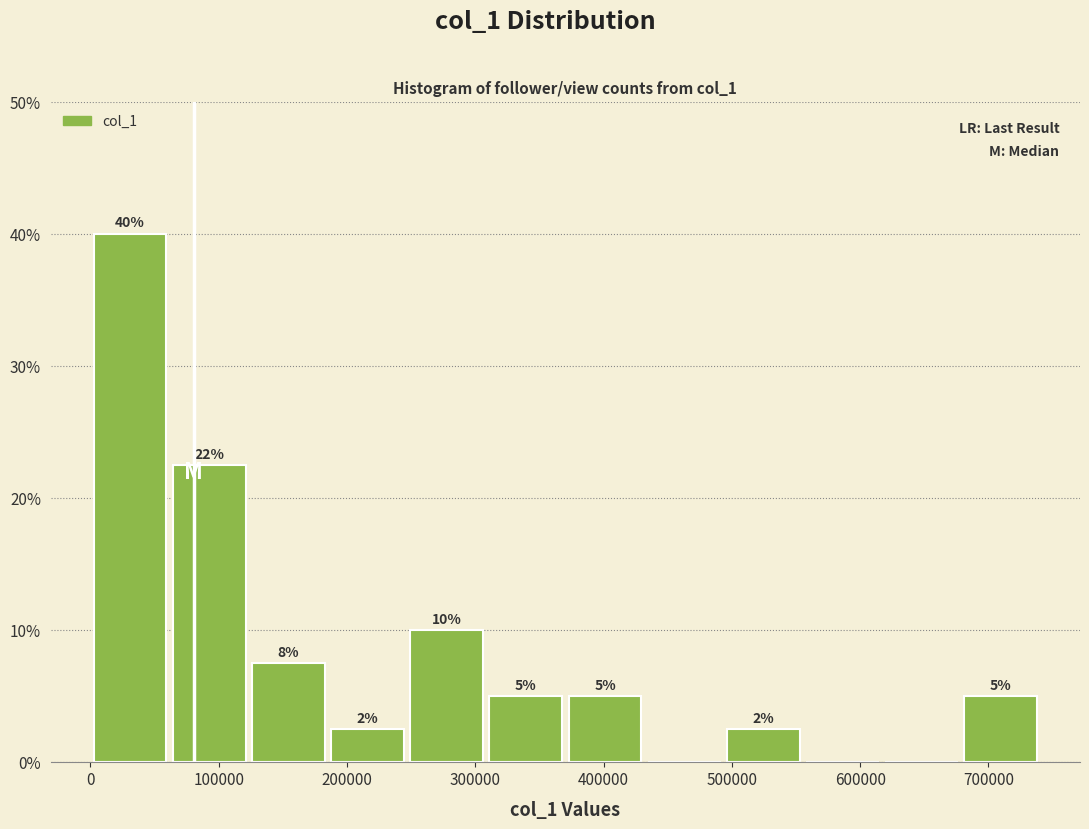

Over which range of the x-axis is the bar tallest?

0 to 60000